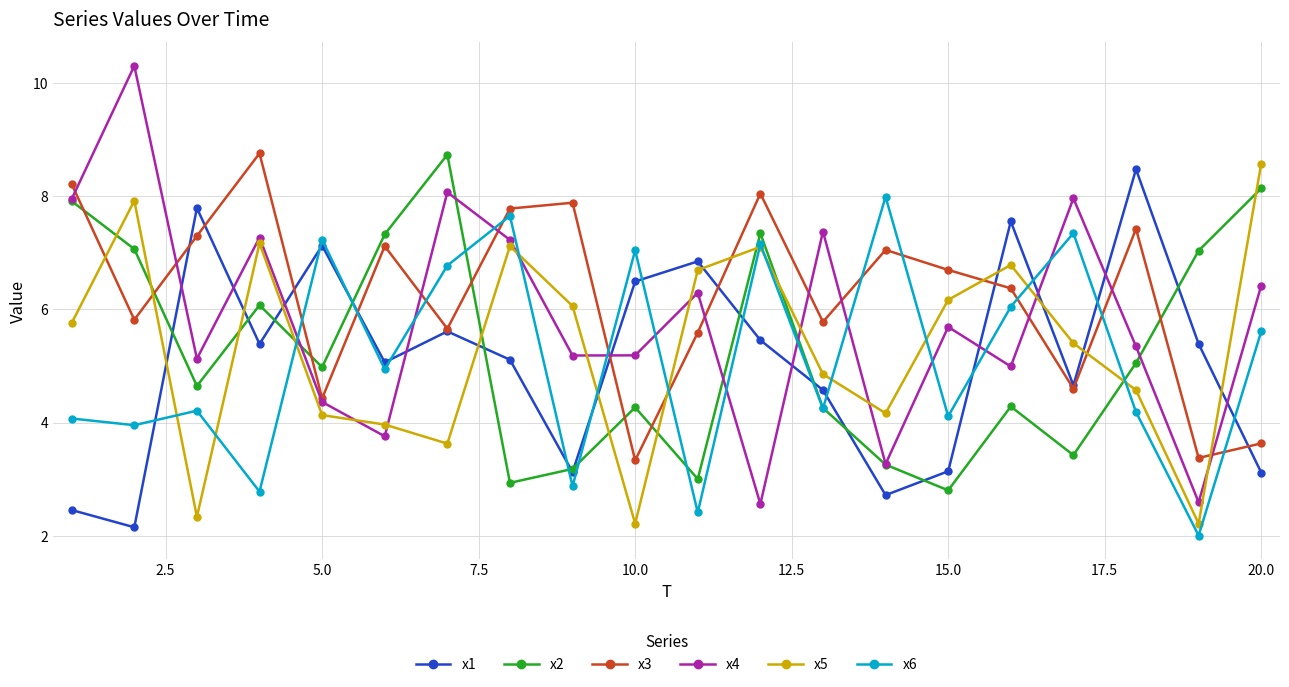

What is the minimum value shown in the chart?

2.0